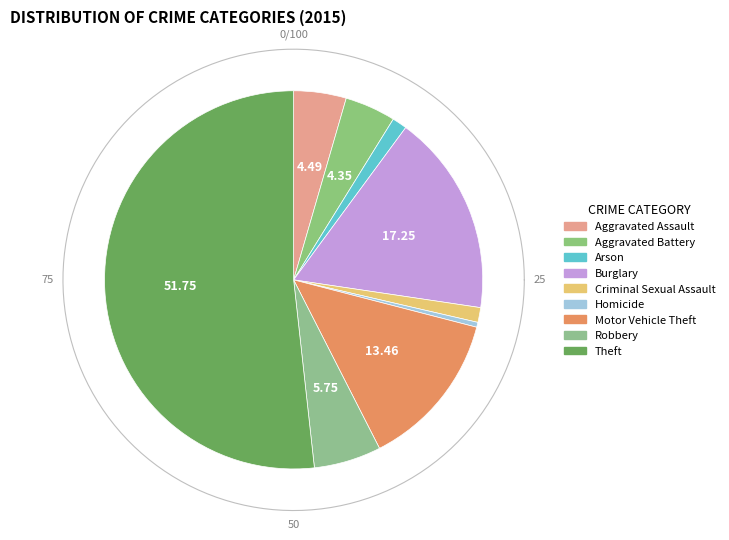

The Motor Vehicle Theft slice represents 13% of the pie. True or false?

True